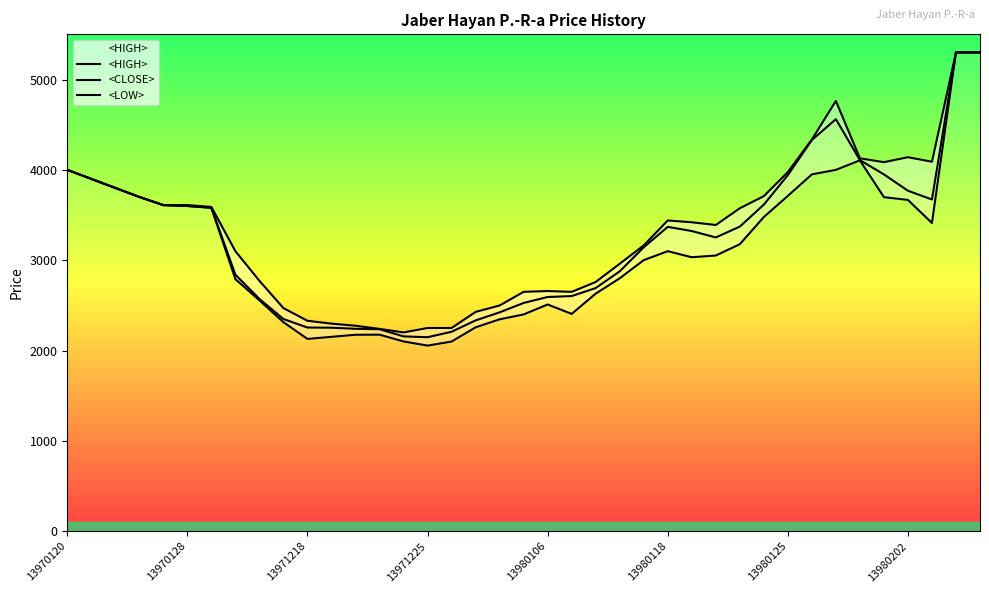

True or false: <LOW> and <CLOSE> intersect in this chart.

False